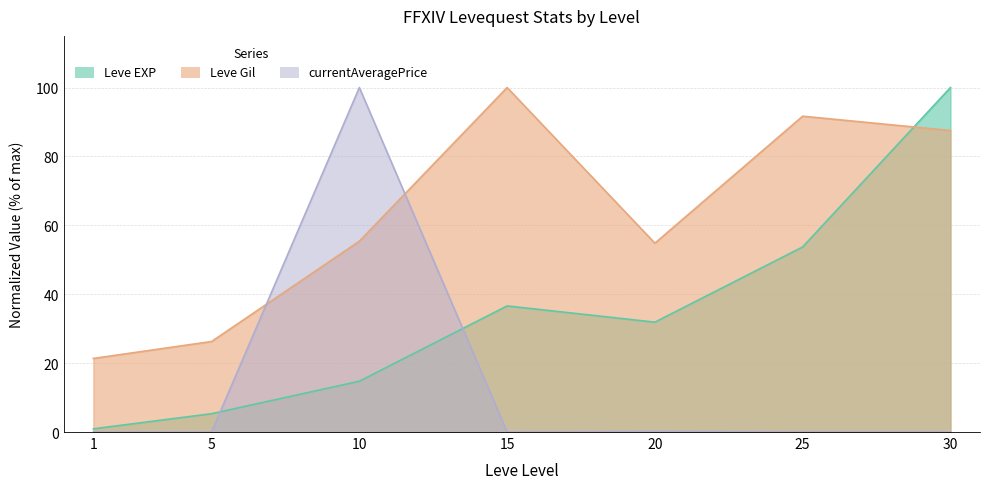

What is the difference between the maximum and minimum values in the currentAveragePrice series?

100.0